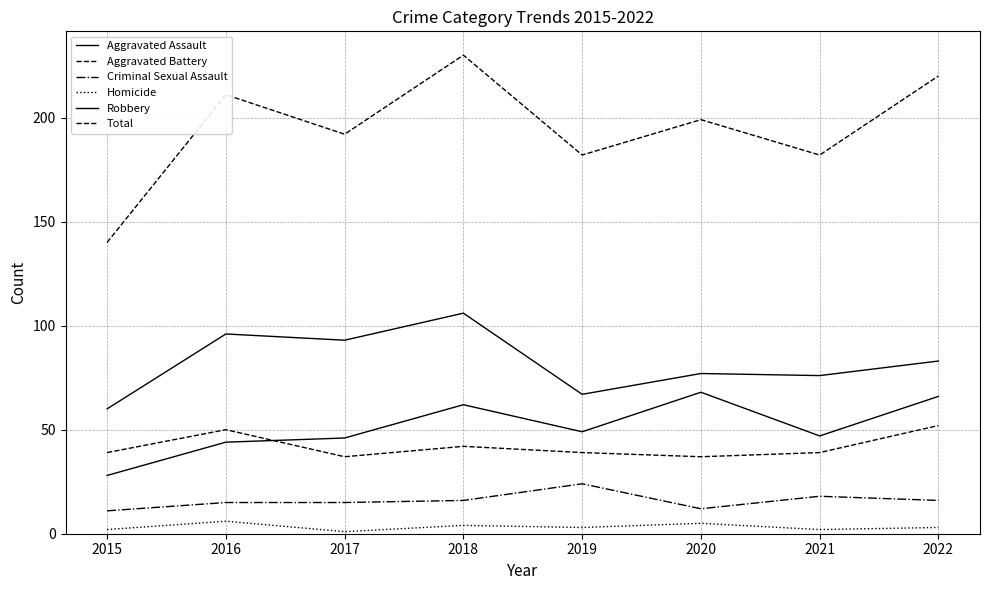

Count the number of categories in the chart.

8